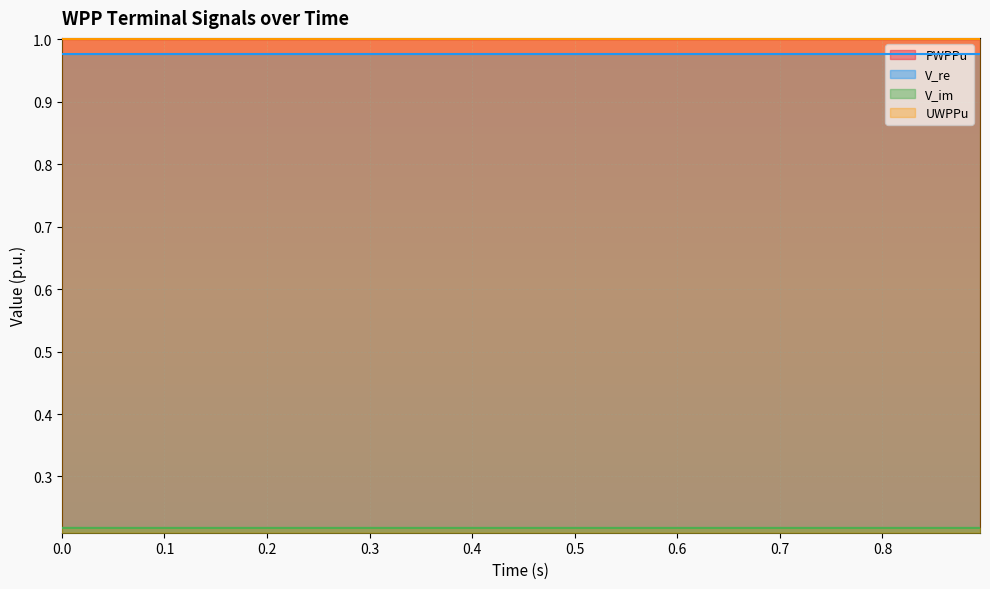

What is the label of the 37th point from the right?

0.3